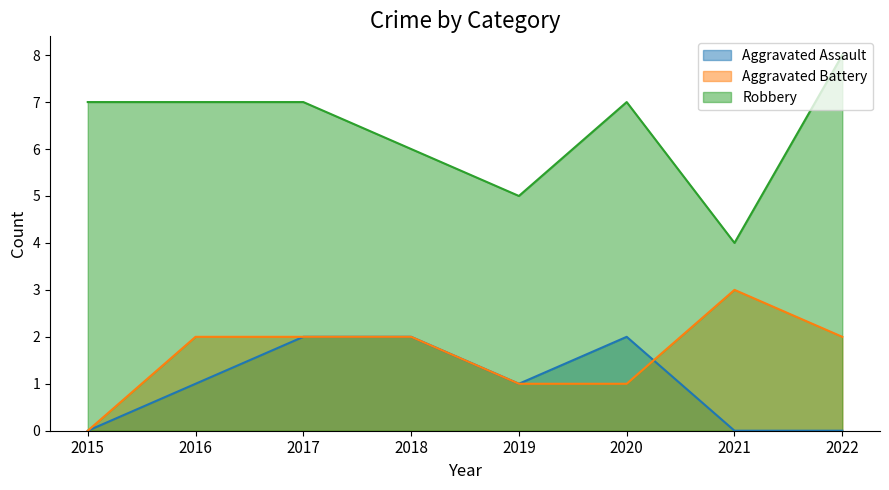

At which label does Aggravated Battery reach its minimum?

2015